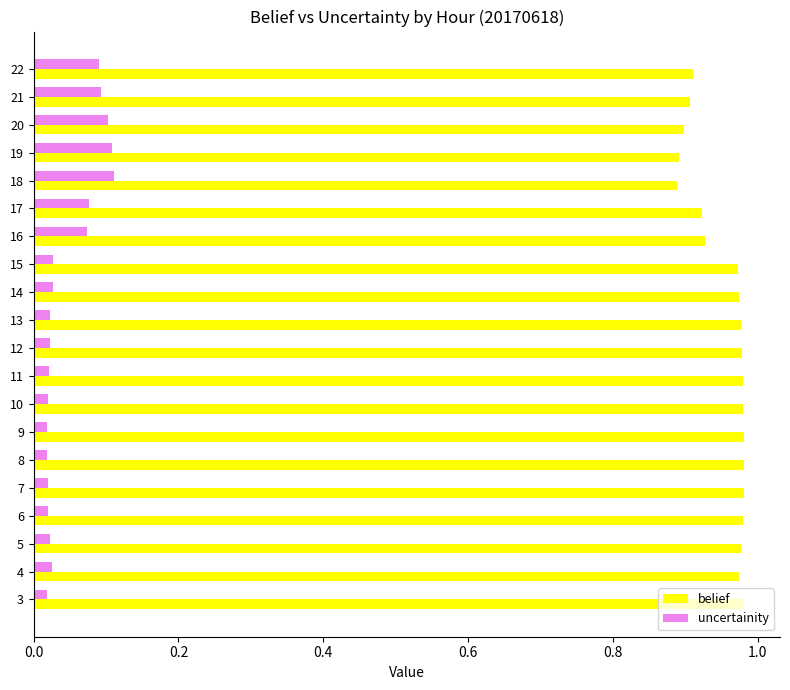

True or false: uncertainity has a value of 0.1 at 20.

True